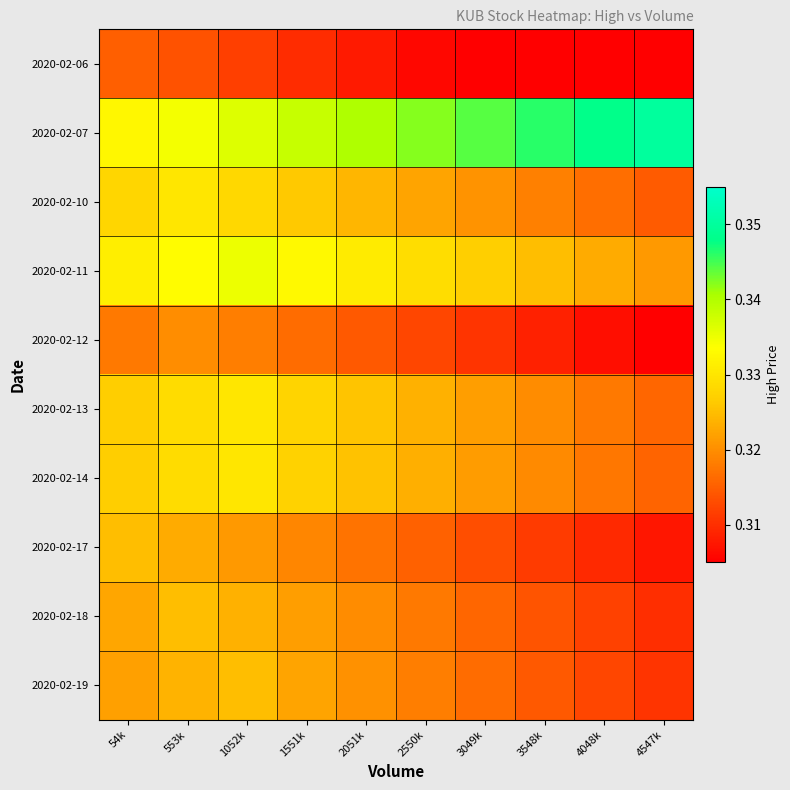

What is the maximum value shown in the chart?

0.3